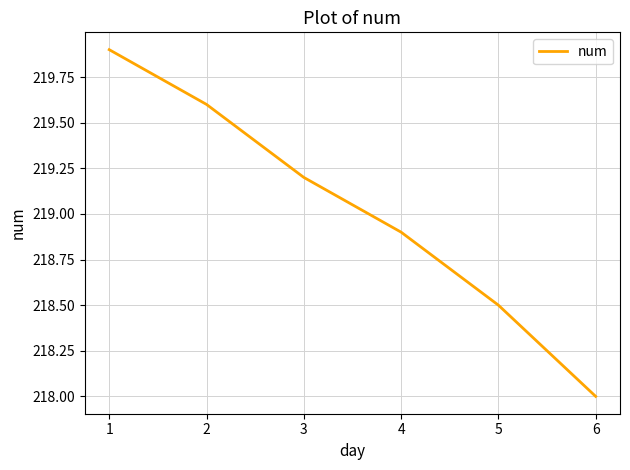

How many lines are shown in the chart?

1